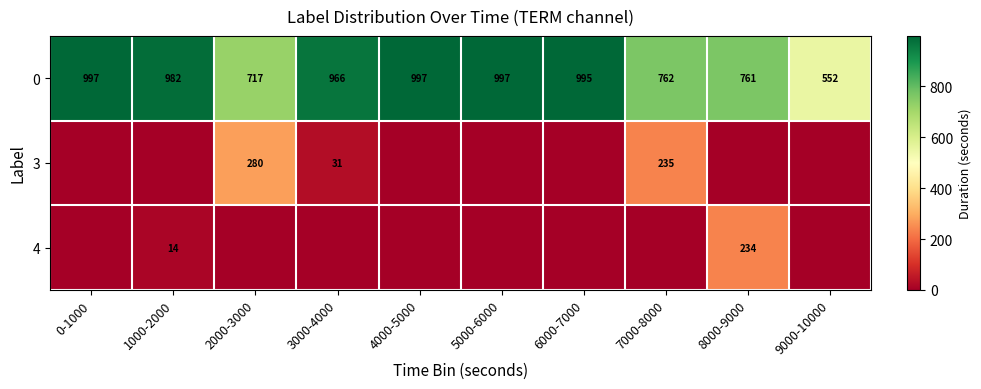

What is the minimum value for 0?

552